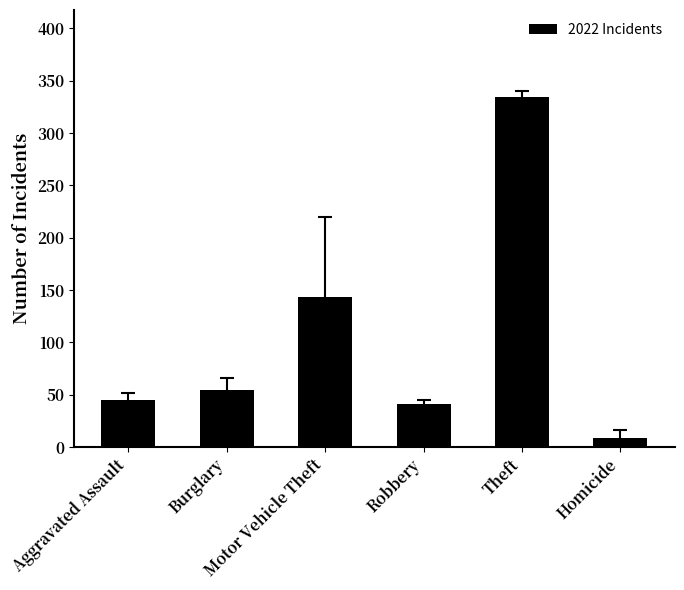

Count the number of categories in the chart.

6